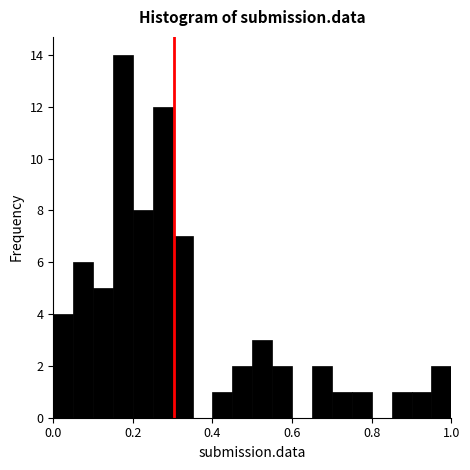

Around what value on the x-axis is the tallest bar? Give the approximate position of its centre, as read against the axis.

0.18